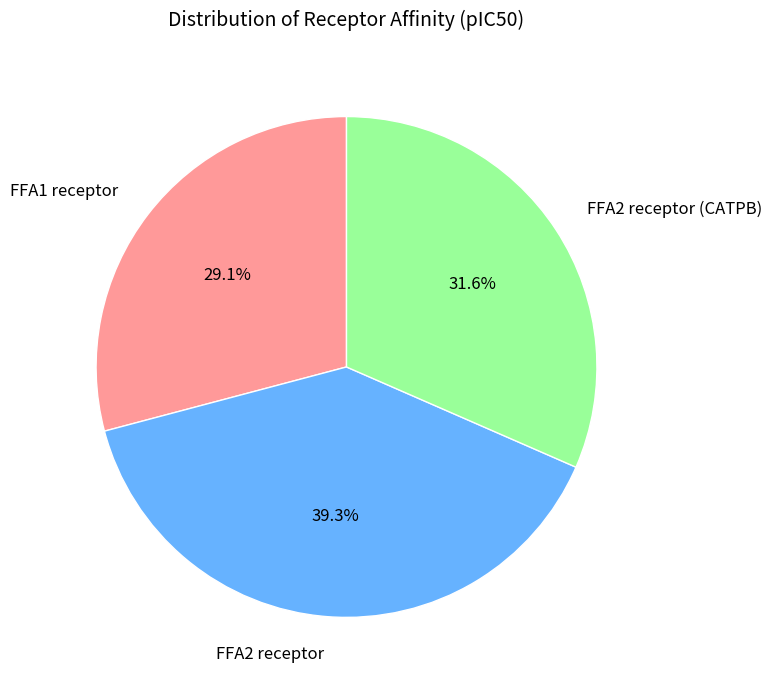

Which has a higher value, FFA2 receptor or FFA2 receptor (CATPB)?

FFA2 receptor